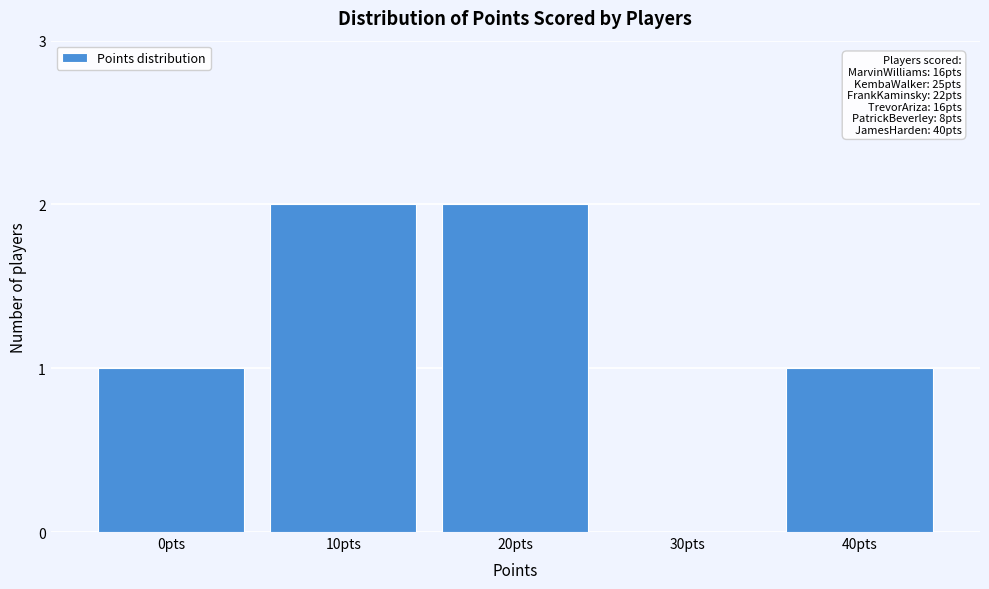

Reading right to left, list all the values displayed in this chart.

40pts=1	30pts=0	20pts=2	10pts=2	0pts=1